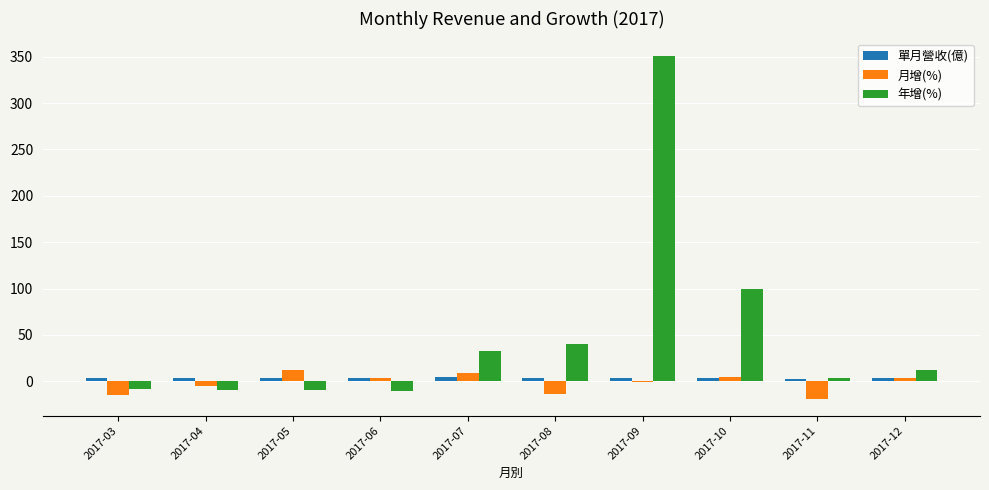

What is the sum of all 年增(%) values?

503.6